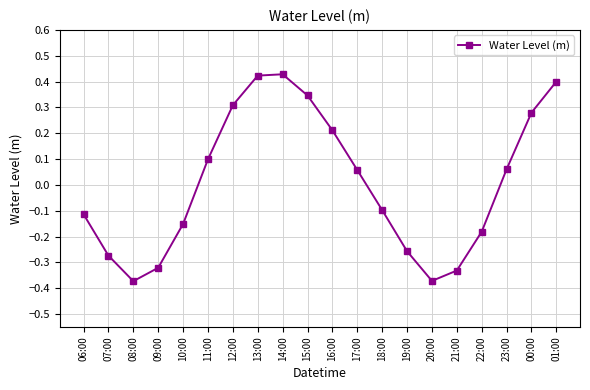

Where is the first local minimum?

08:00